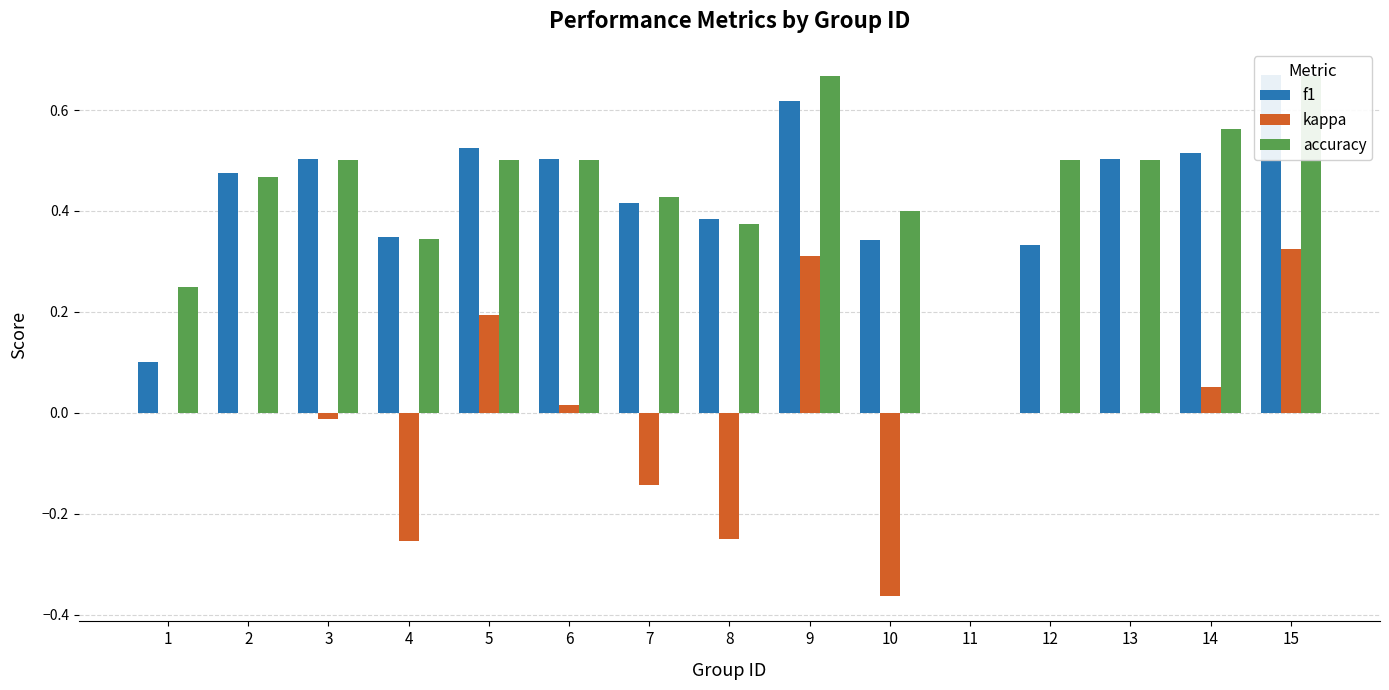

How many distinct data groups are displayed?

3